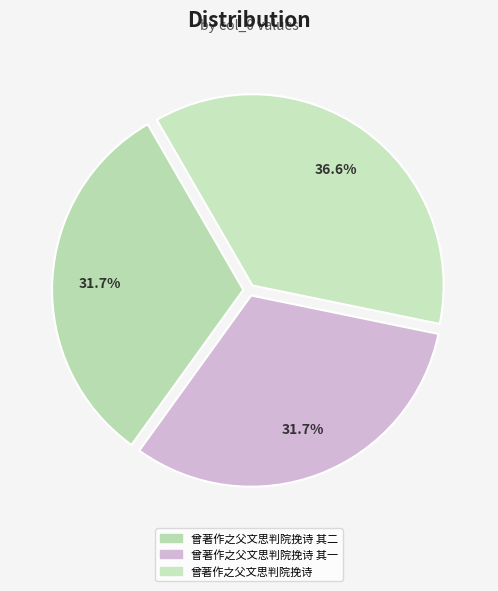

To the nearest percent, what portion does 曾著作之父文思判院挽诗 其一 represent?

32%